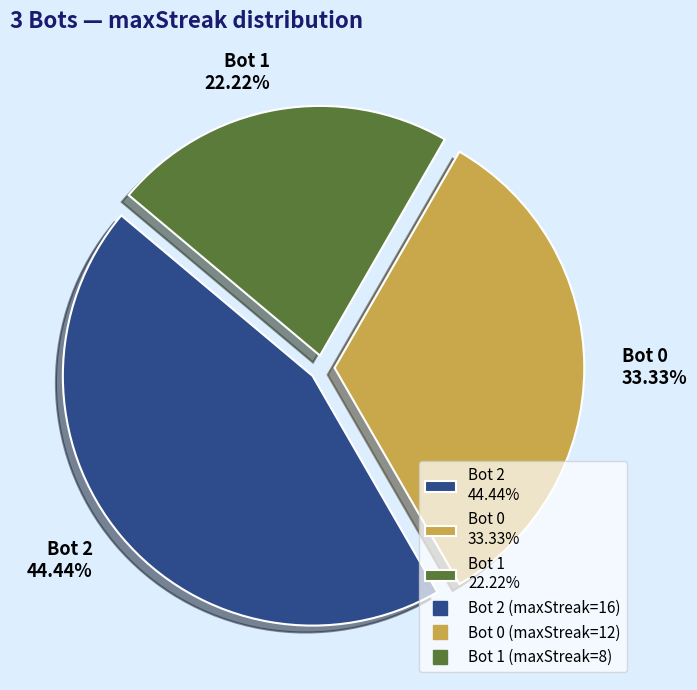

Does Bot 0 33.33% account for over 50% of the chart?

No